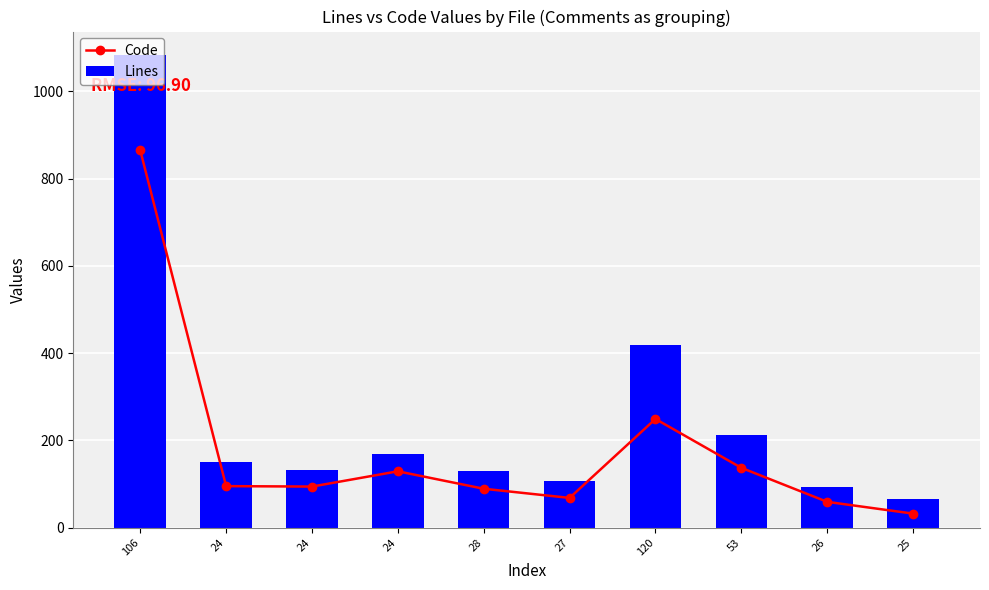

At which label does Lines first exceed 151?

106